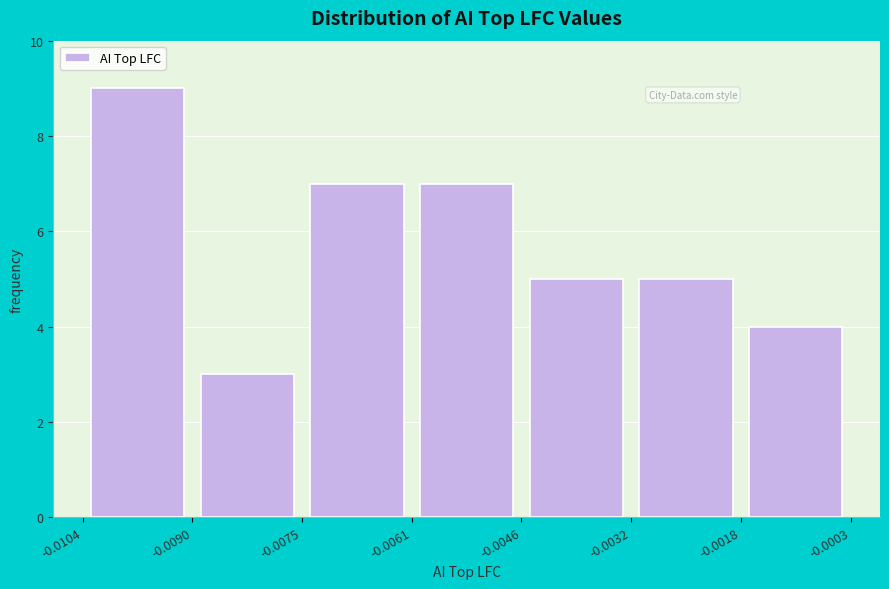

Reading left to right, transcribe this chart: for each bar, give the range it covers on the x-axis and its height. The values are not printed on the chart, so give them approximately, as read against the axis.

-0.0104 to -0.0090: 9
-0.0090 to -0.0075: 3
-0.0075 to -0.0061: 7
-0.0061 to -0.0046: 7
-0.0046 to -0.0032: 5
-0.0032 to -0.0018: 5
-0.0018 to -0.0003: 4